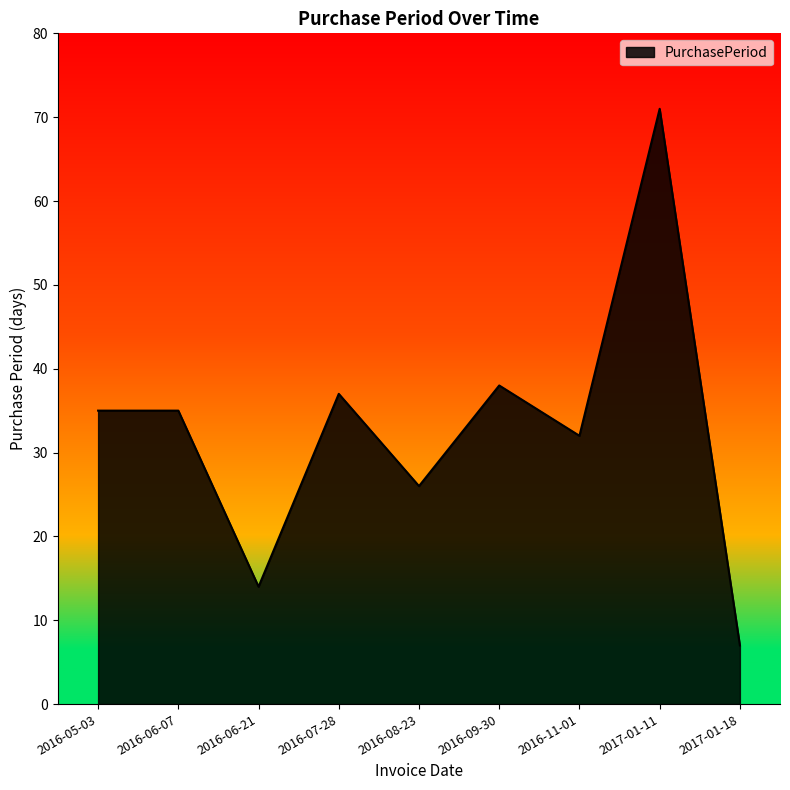

Does the chart display data point markers on the line(s)?

No